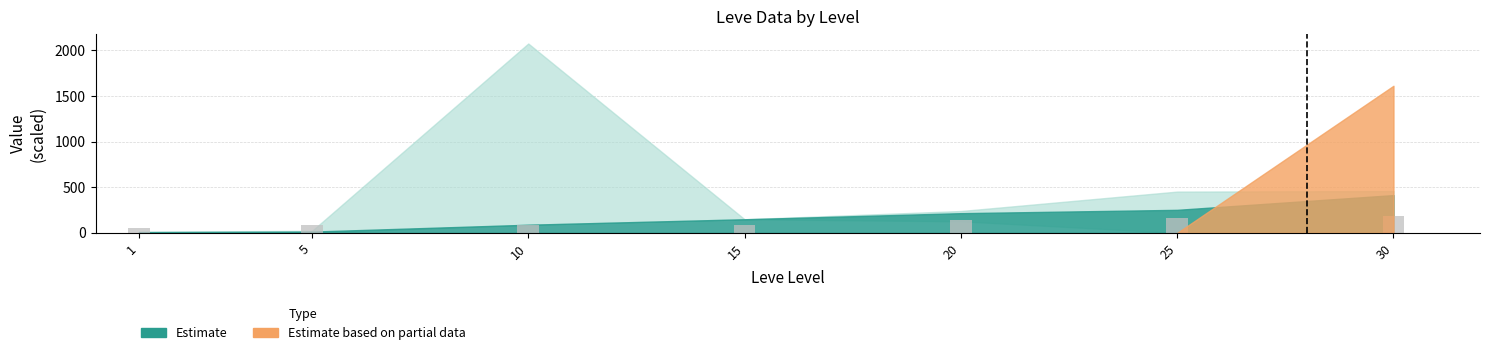

What is the minimum value shown in the chart?

56.5